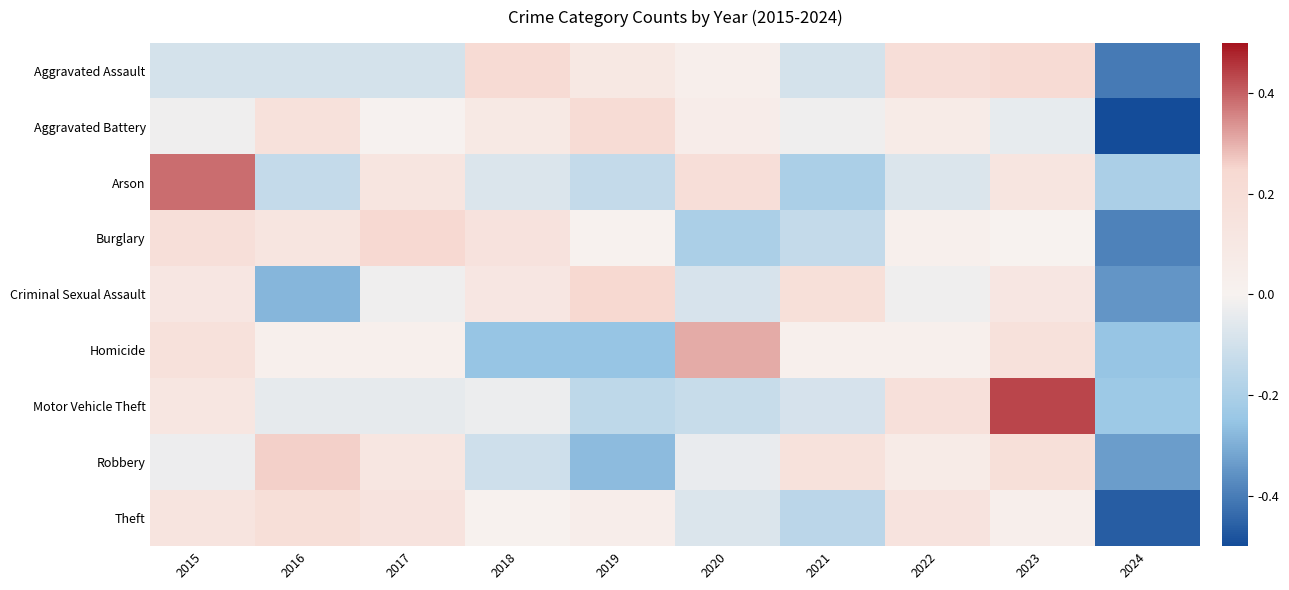

What is the total value across all series at 2024?

-16.9